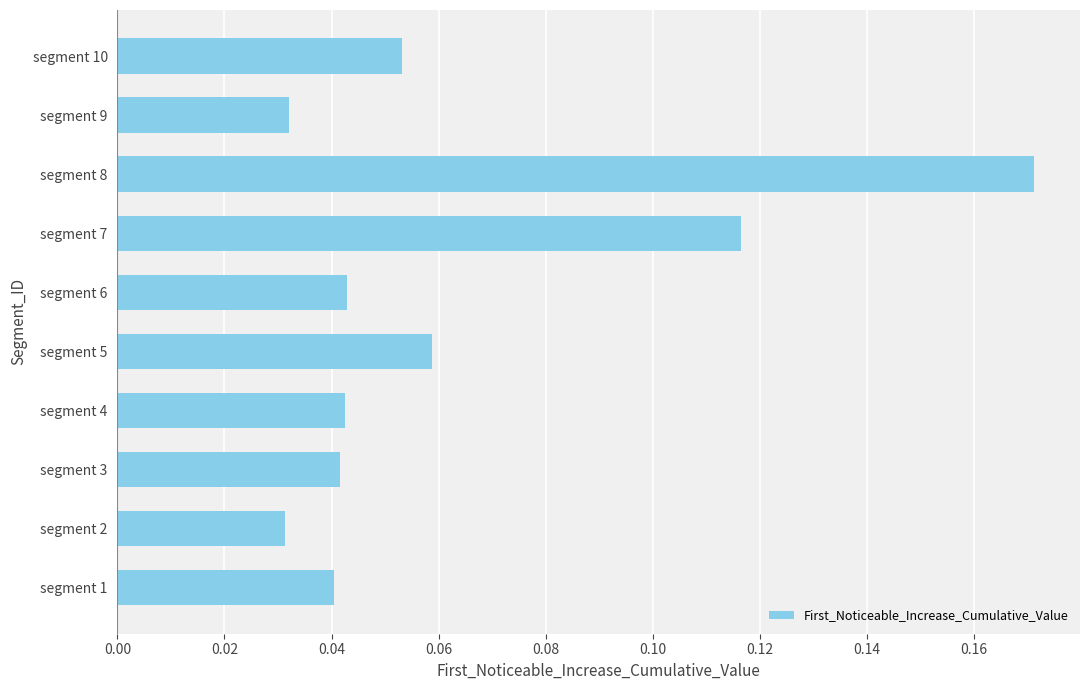

Which label corresponds to the largest value in the chart?

segment 8